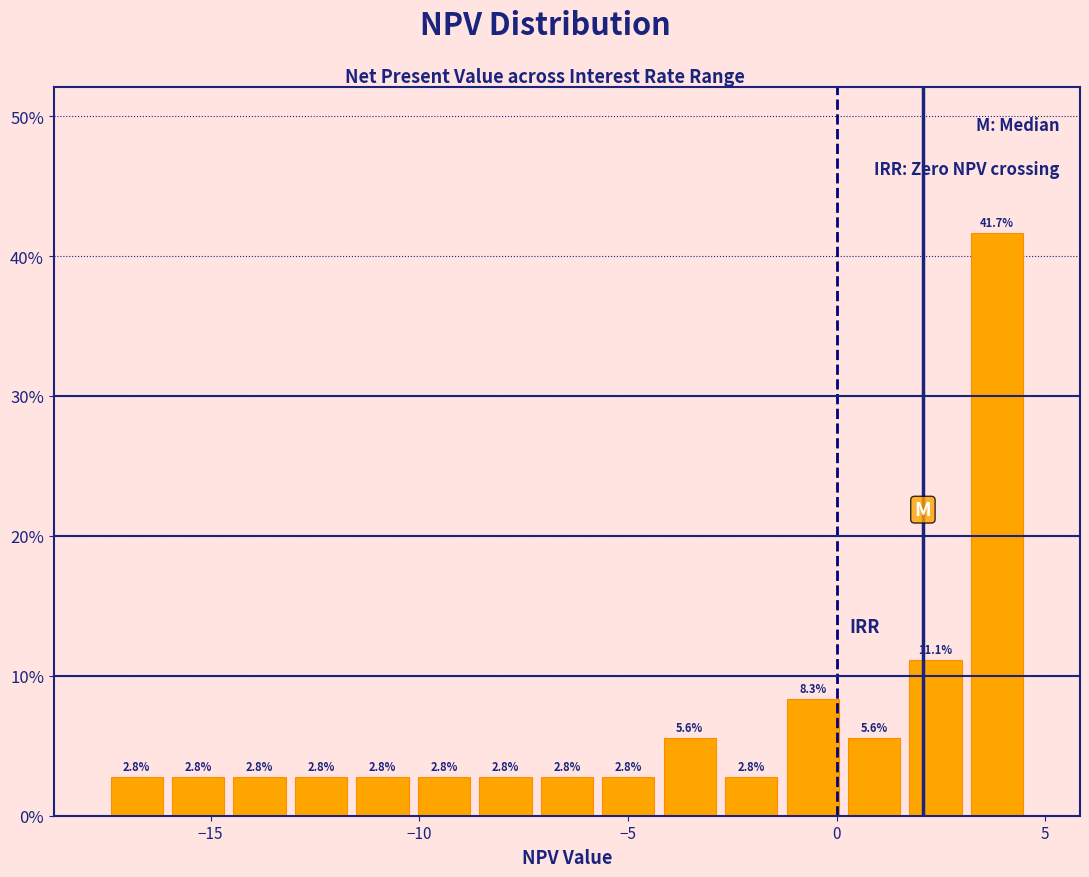

Read against the x-axis, roughly where is the centre of the tallest bar?

4.0